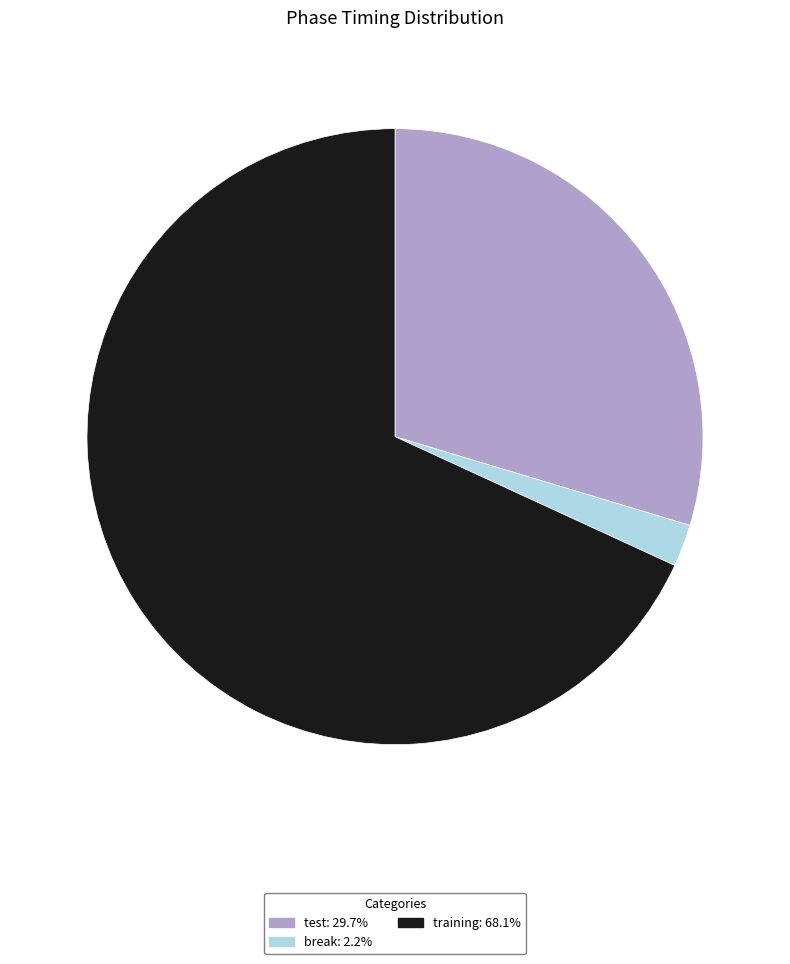

Do break and test together represent more than half of the pie?

No